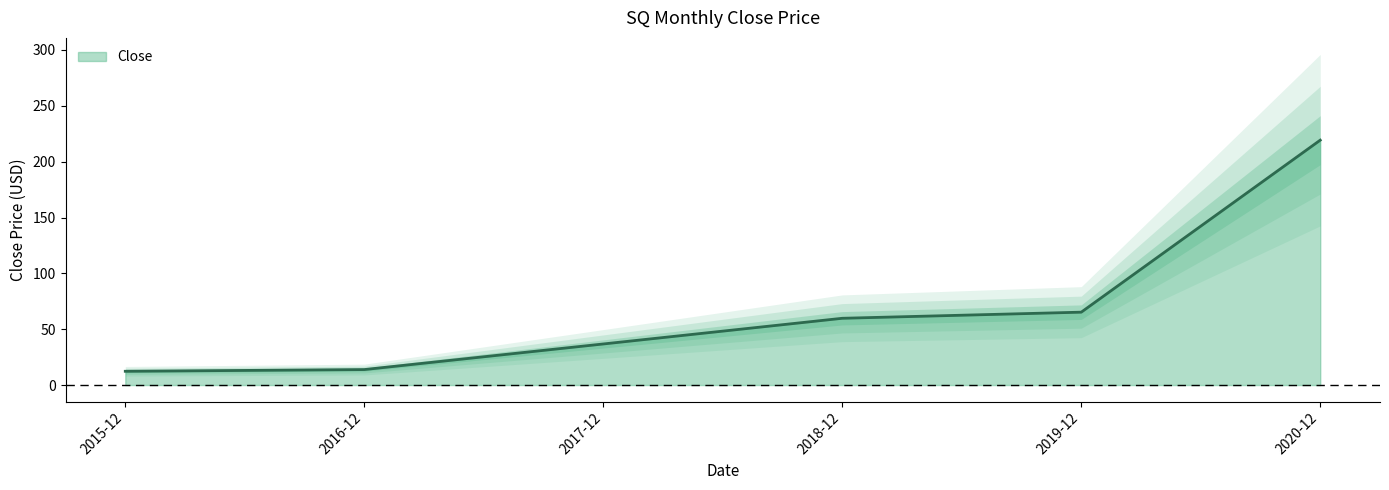

The value at 2015-12 is 7.6. True or false?

False